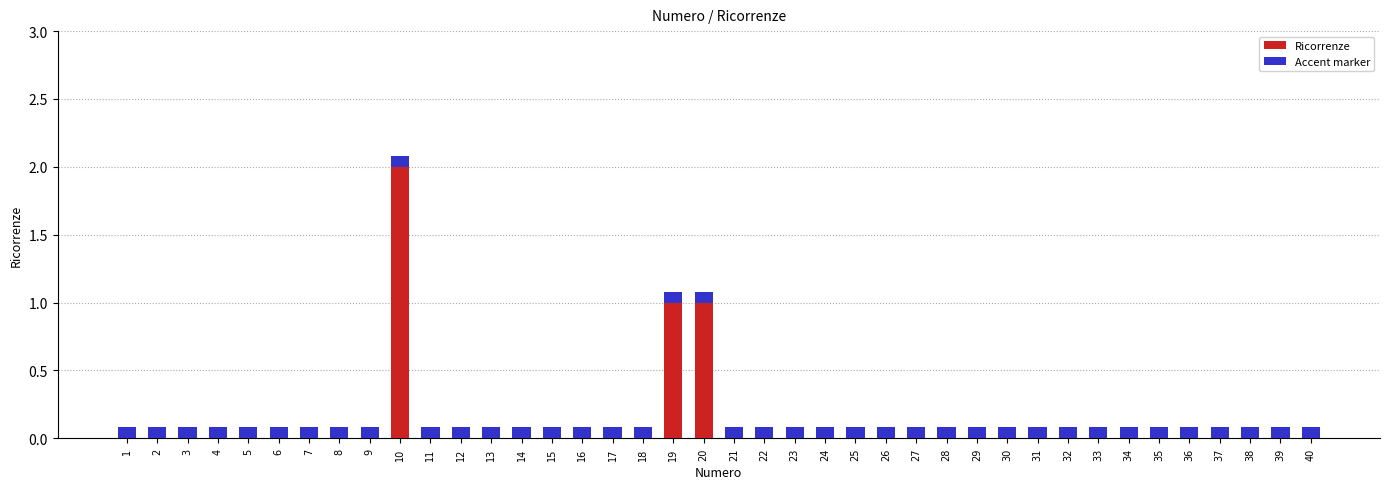

What is the difference between the values at 25 and 10?

2